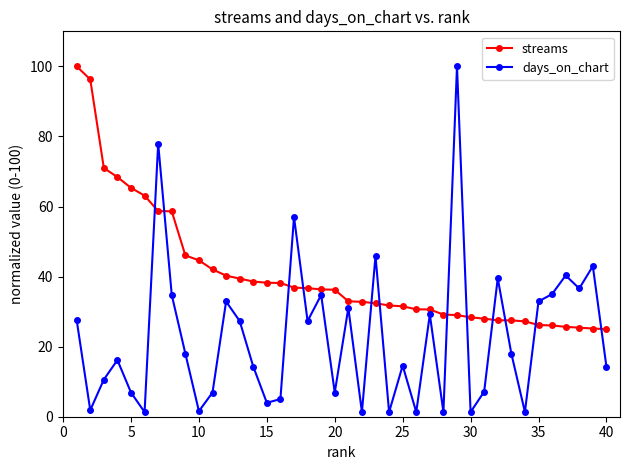

What is the greatest value displayed?

100.0